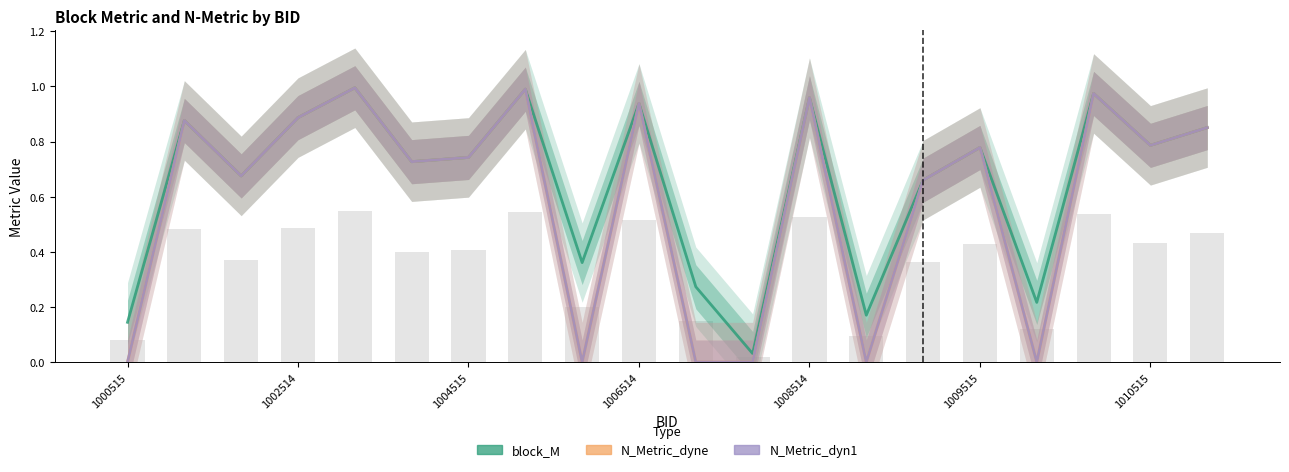

Rank the series at 1008514 from lowest to highest value.

block_M, N_Metric_dyne, N_Metric_dyn1